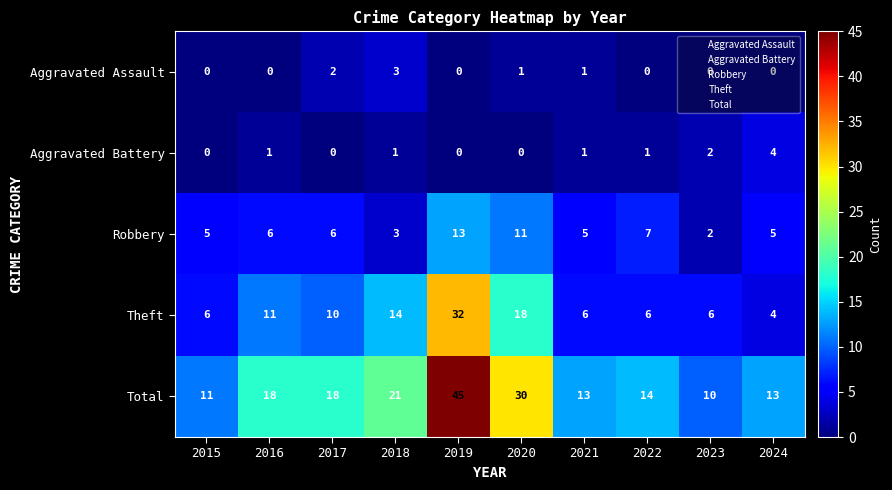

Which series has the widest spread of values?

Total